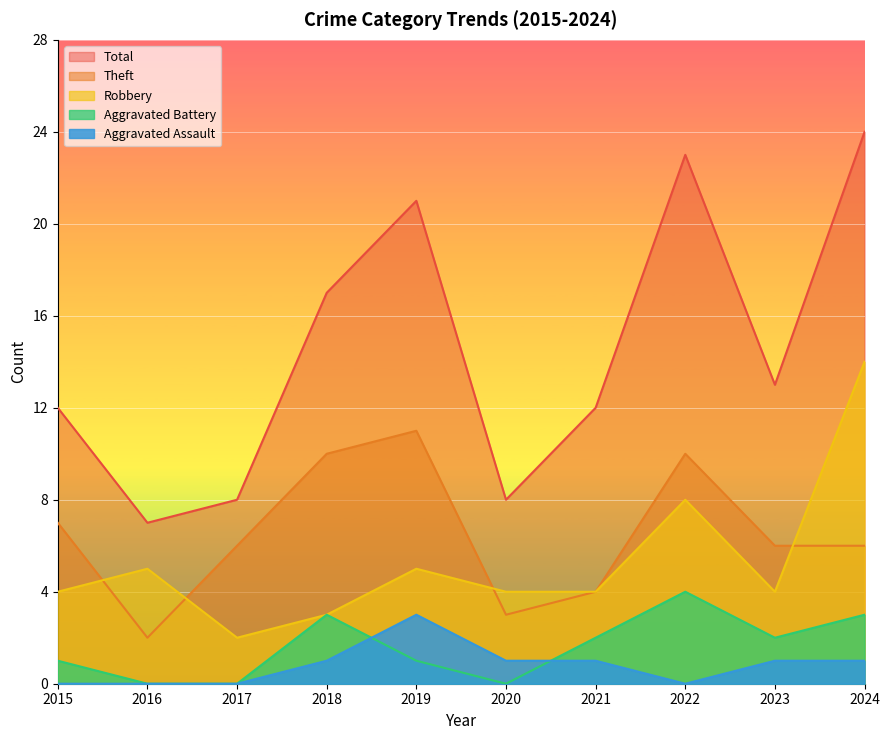

Which series has the widest spread of values?

Total